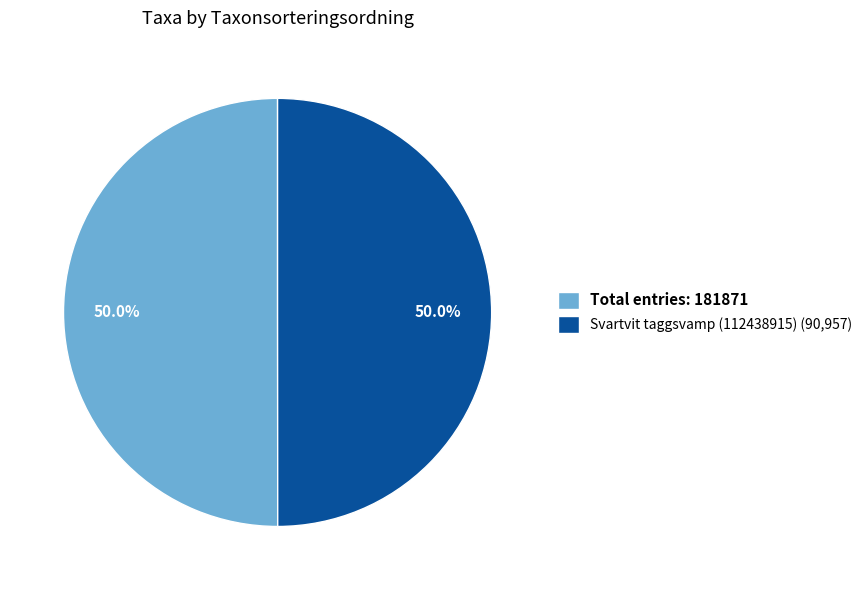

What percentage do Total entries: 181871 and Svartvit taggsvamp (112438915) (90,957) together represent?

100.0%